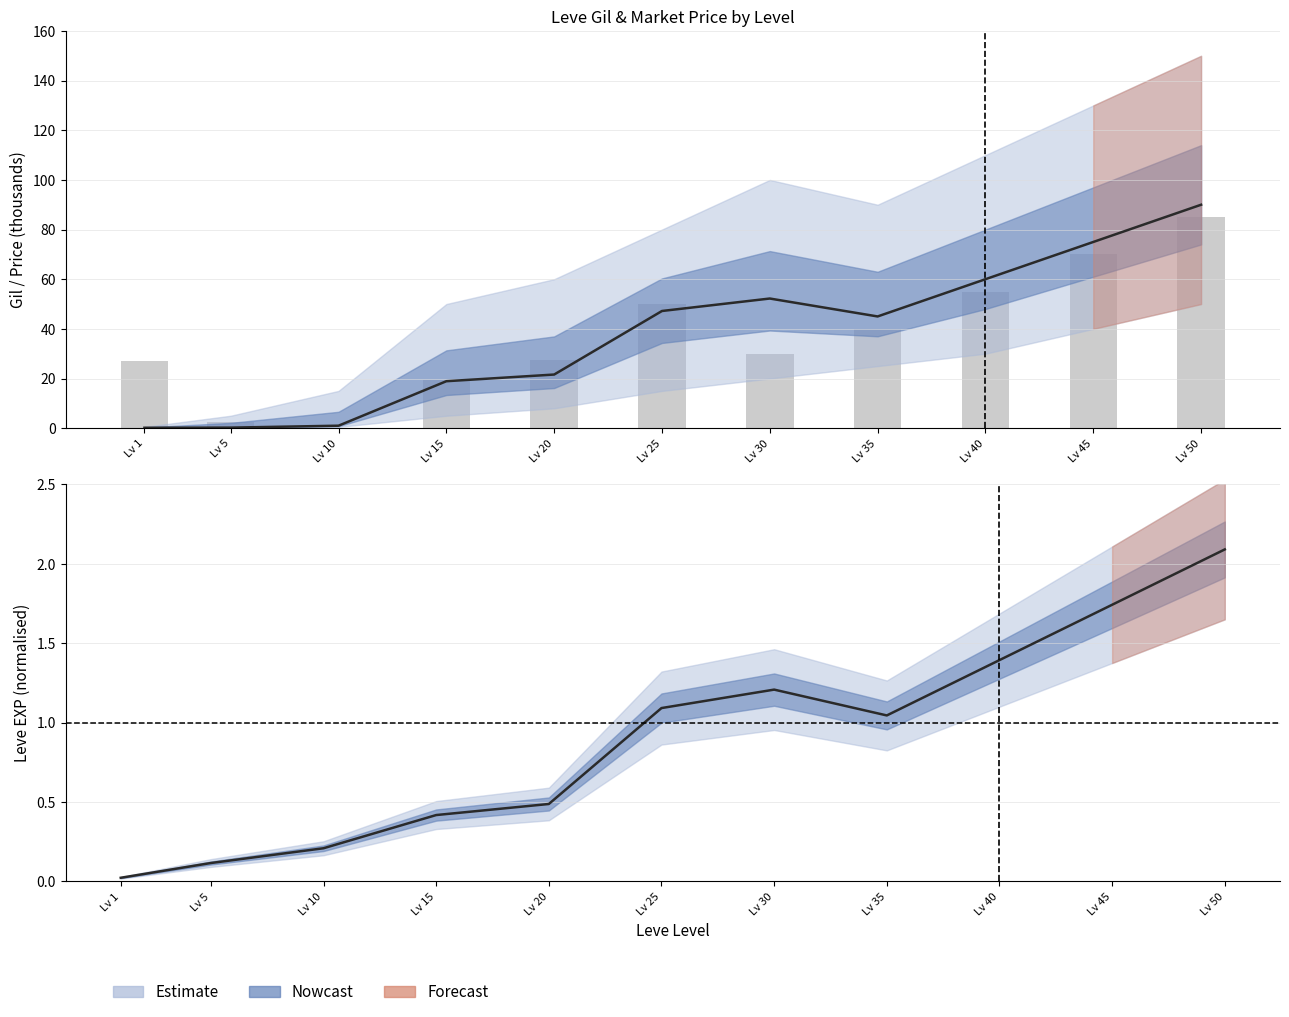

At how many categories does at least one series exceed 39?

6